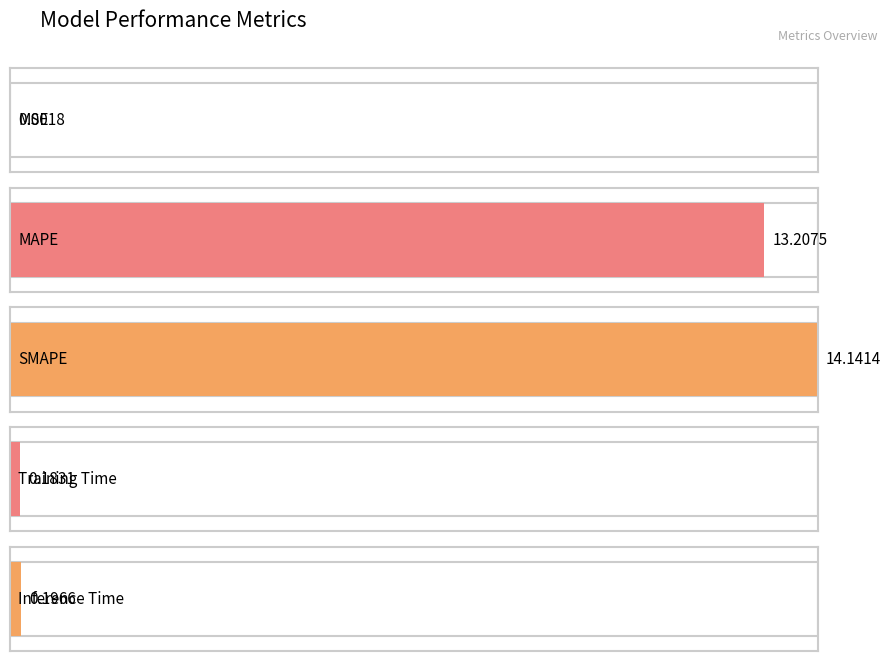

What is the value of the 2nd bar from the left?

13.2